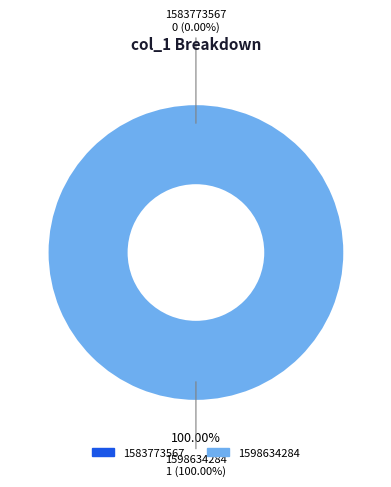

To the nearest percent, what is the difference between the largest and smallest slice percentages?

100%